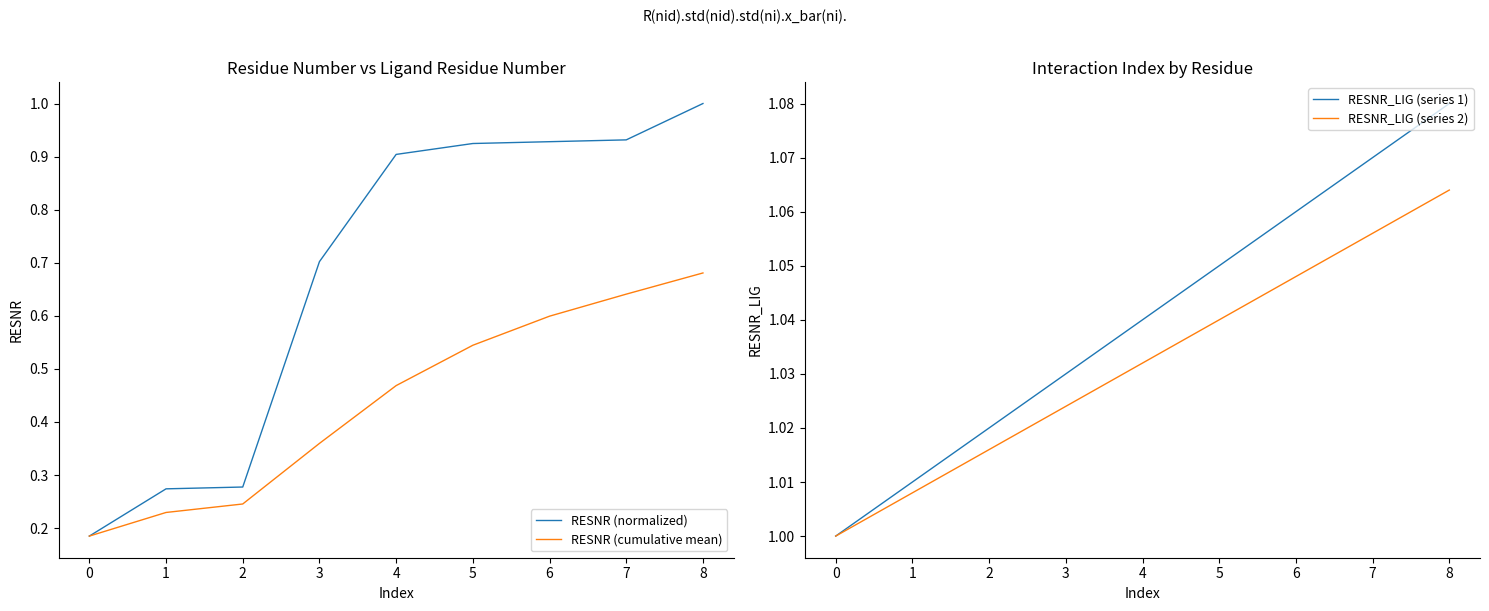

What is the sum of the RESNR (cumulative mean) values at 3 and 7?

1.0